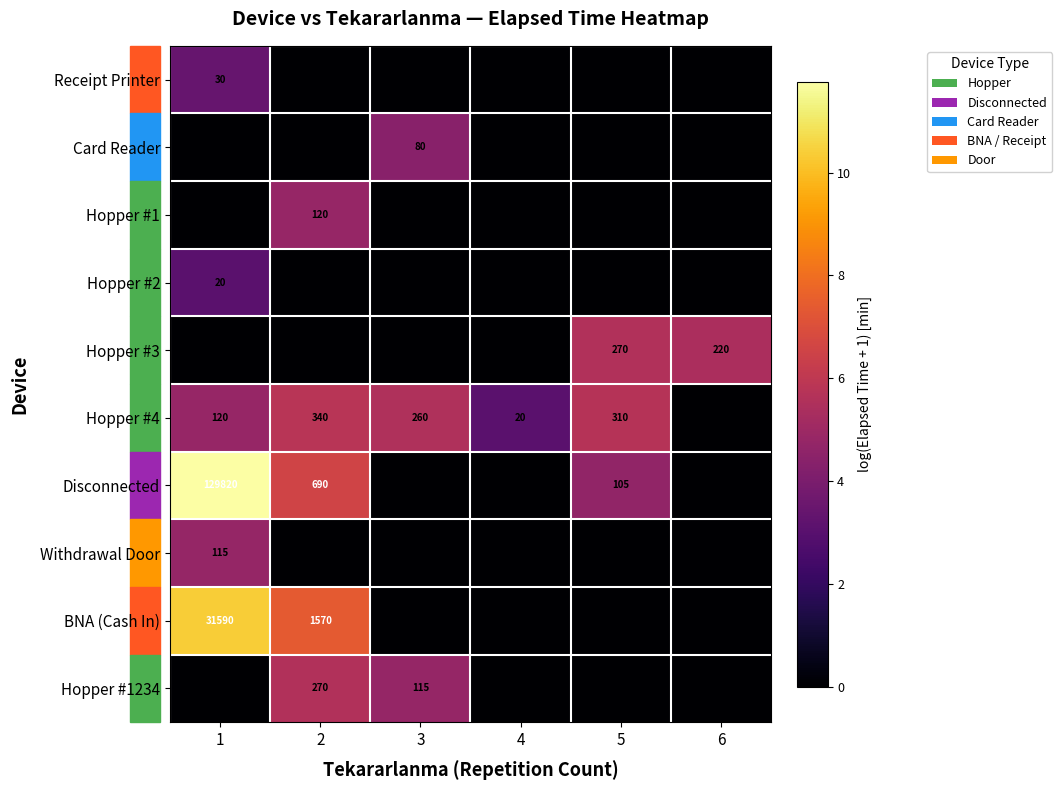

Is it true that Card Reader equals 38 at 3?

False